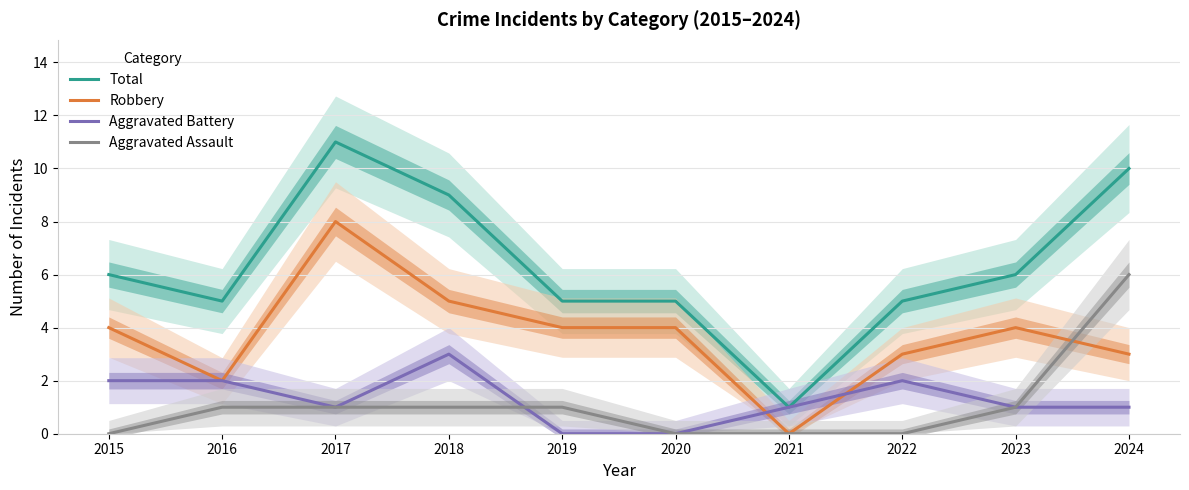

Where does the Aggravated Battery series first go above 1?

2015